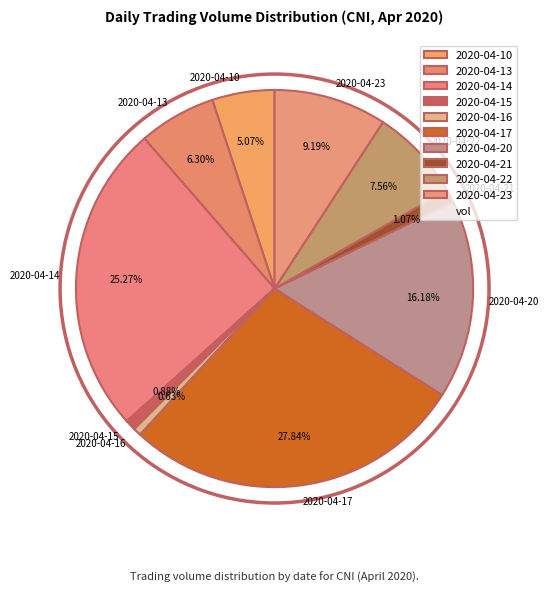

To the nearest percent, what is the combined percentage of 2020-04-15 and 2020-04-10?

6%